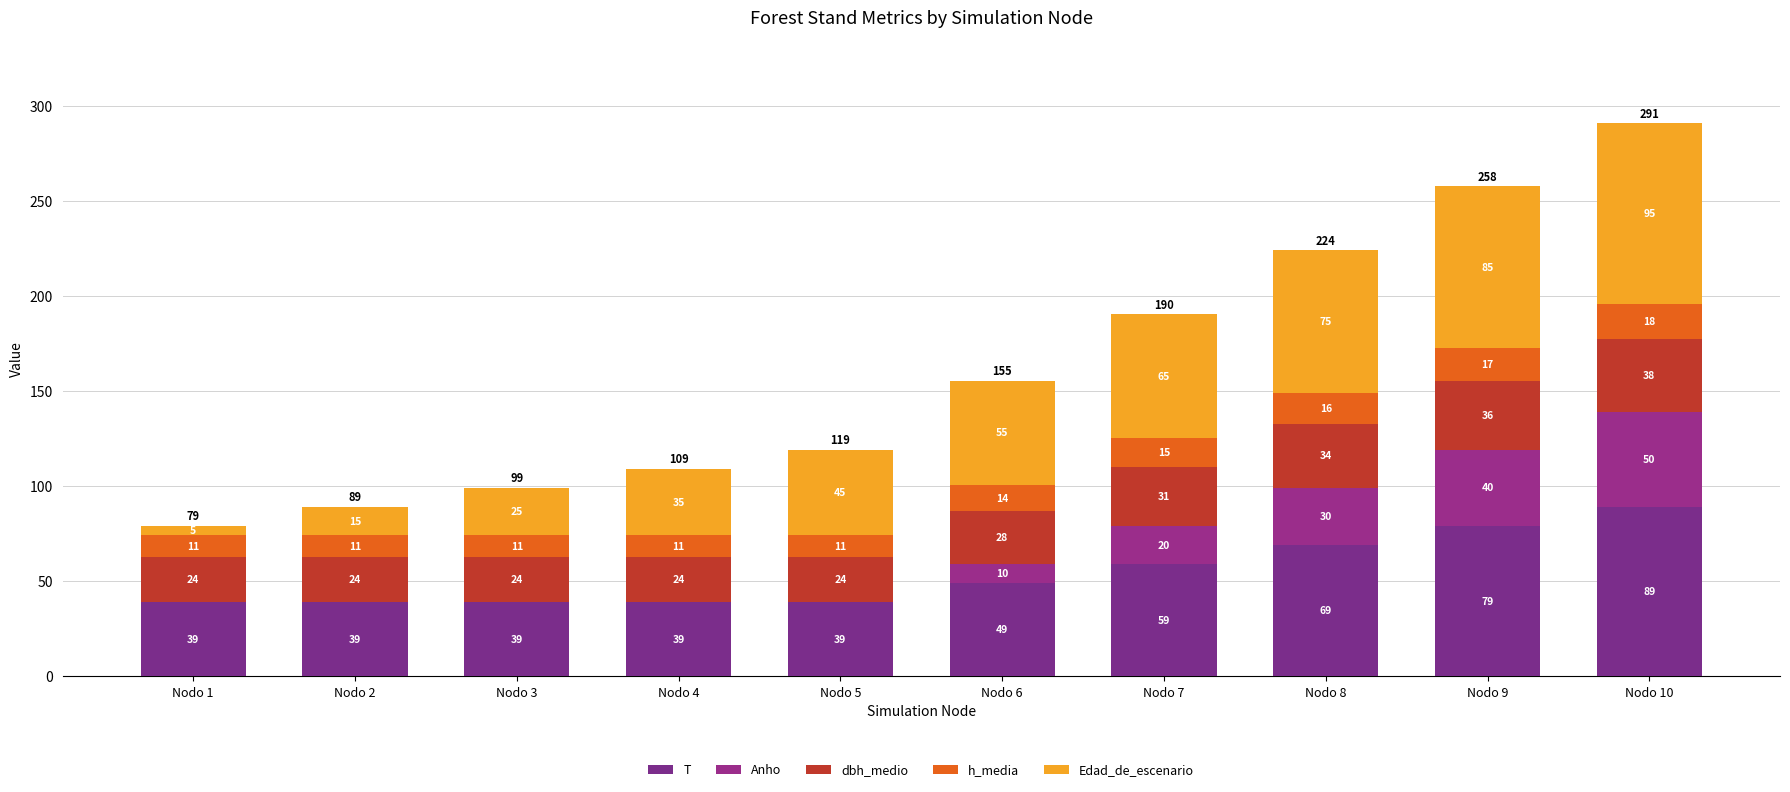

Which series has the widest spread of values?

Edad_de_escenario